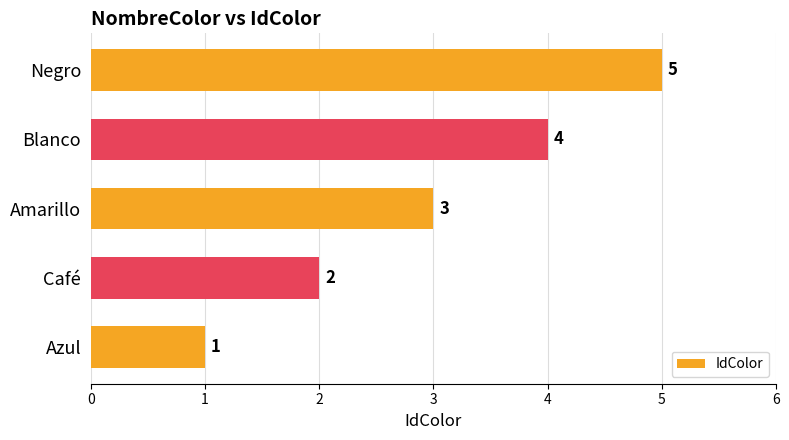

Is it true that the value at Blanco is 6?

False